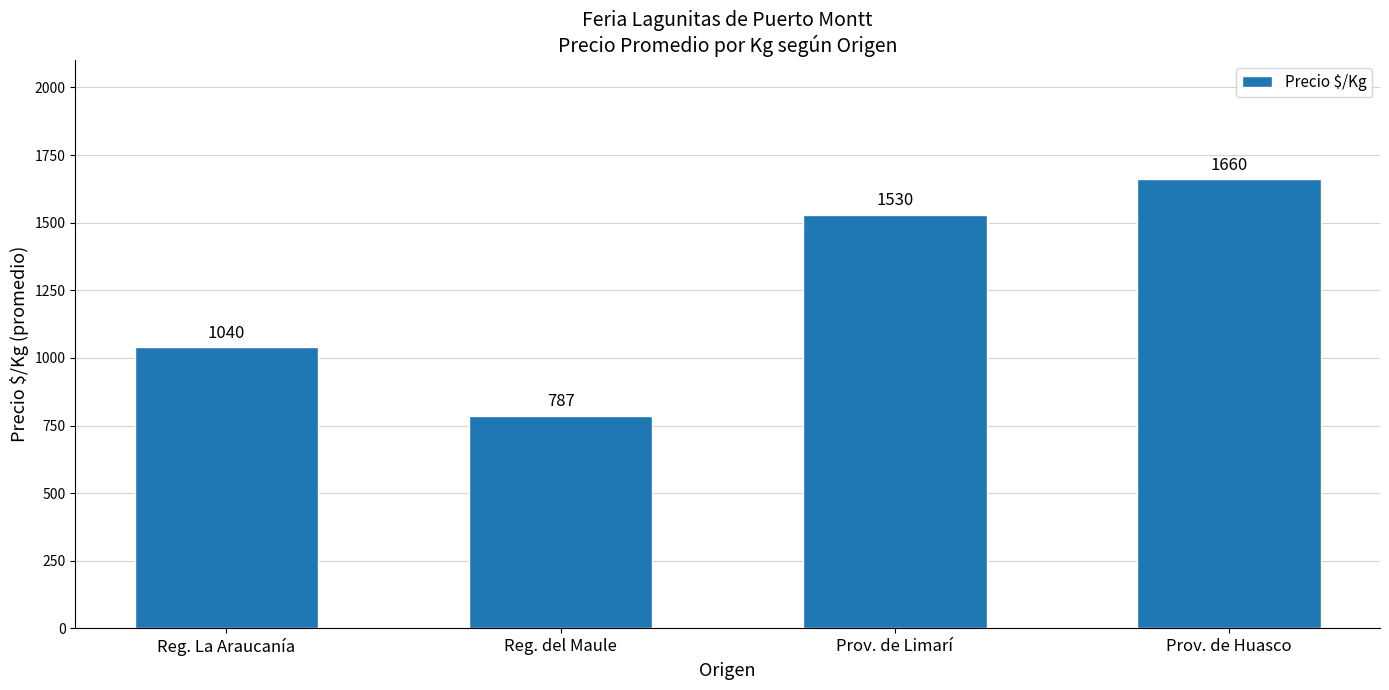

Rank the categories by value from highest to lowest.

Prov. de Huasco, Prov. de Limarí, Reg. La Araucanía, Reg. del Maule